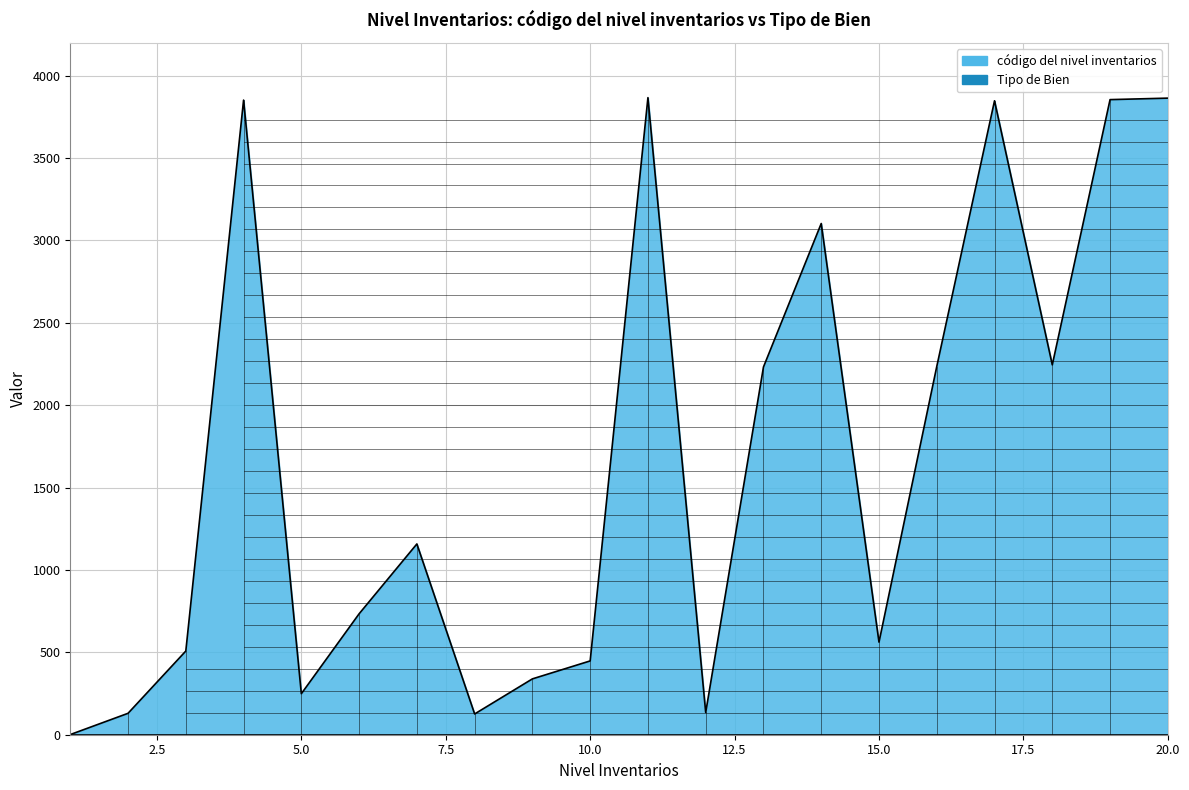

In Upper bound, how many points are higher than both neighbors (excluding endpoints)?

5